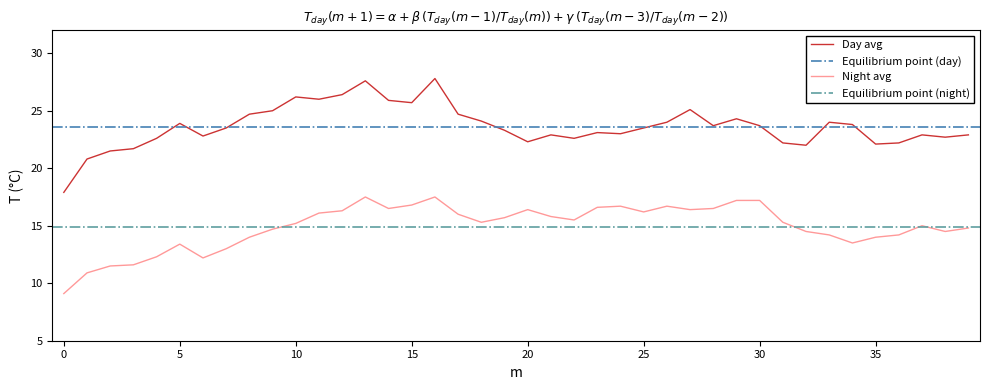

The Day avg series shows 24.3 at 29. True or false?

True